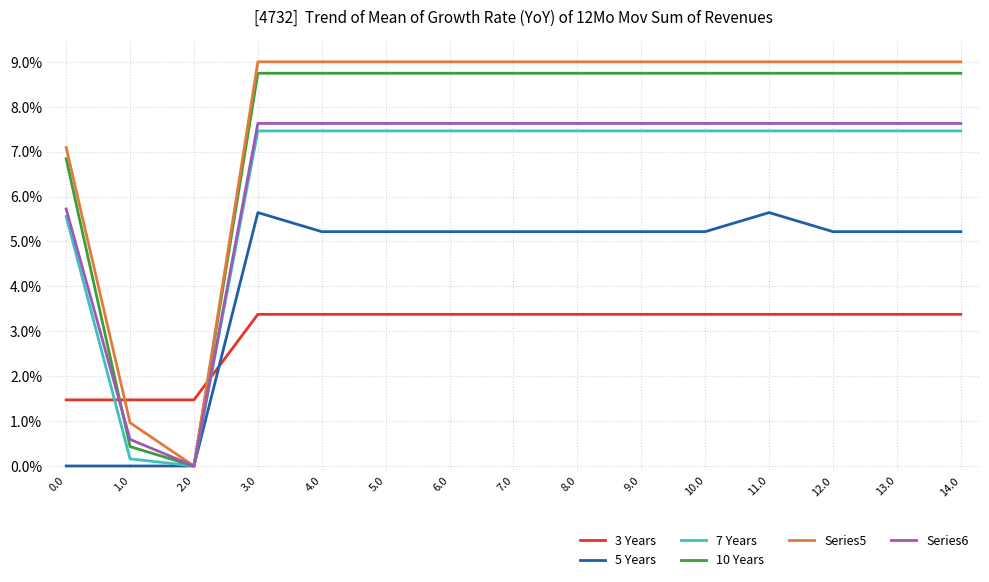

Which series has the widest spread of values?

Series5